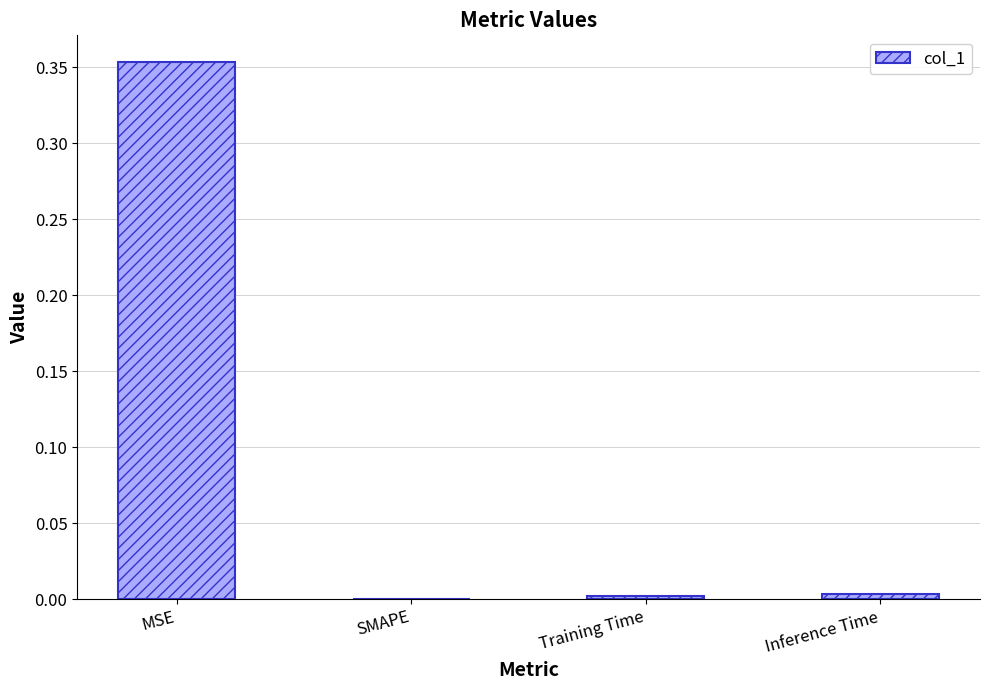

Which has a higher value, MSE or SMAPE?

MSE